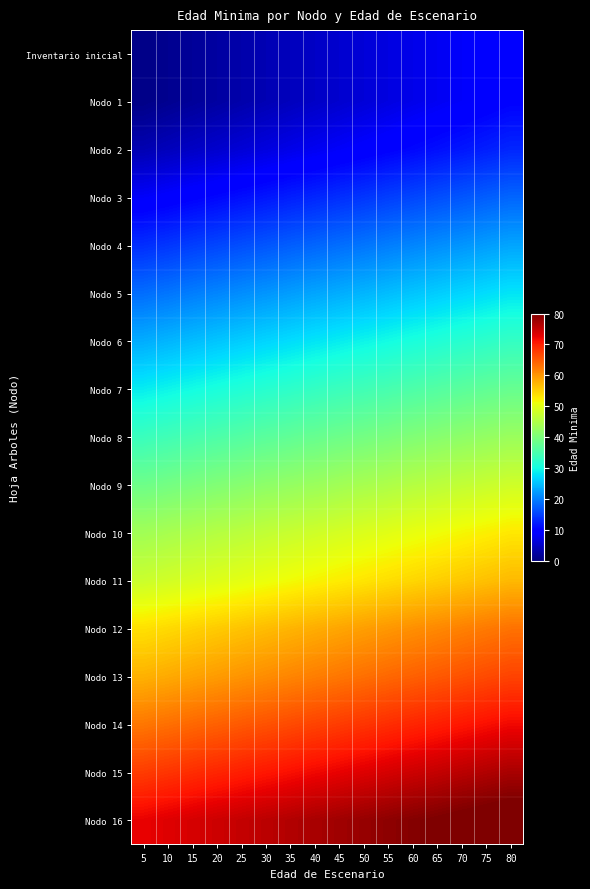

At which category is the sum across all series the highest?

80